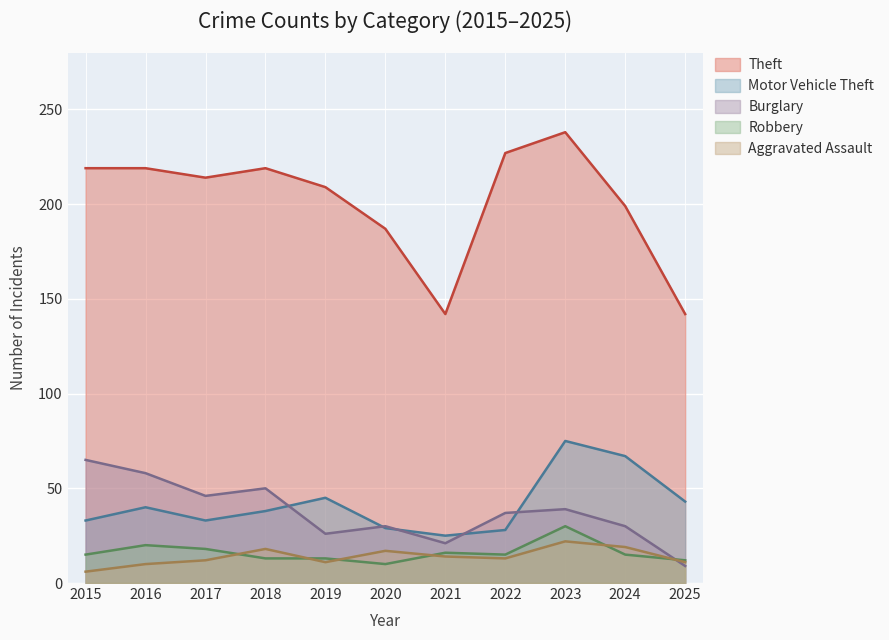

What is the sum of all Theft values?

2215